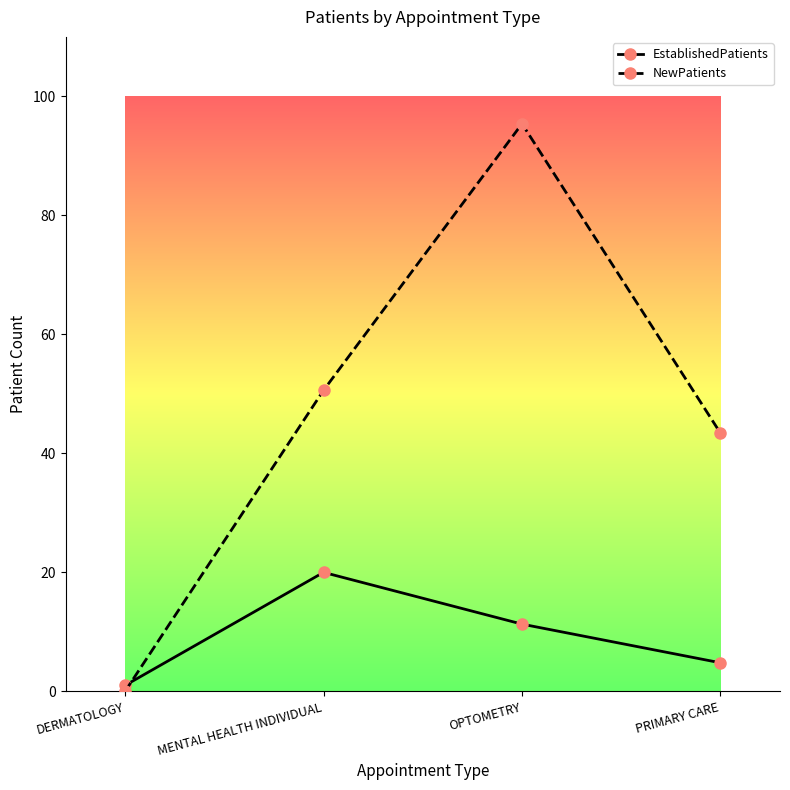

How many values in NewPatients are above zero?

3